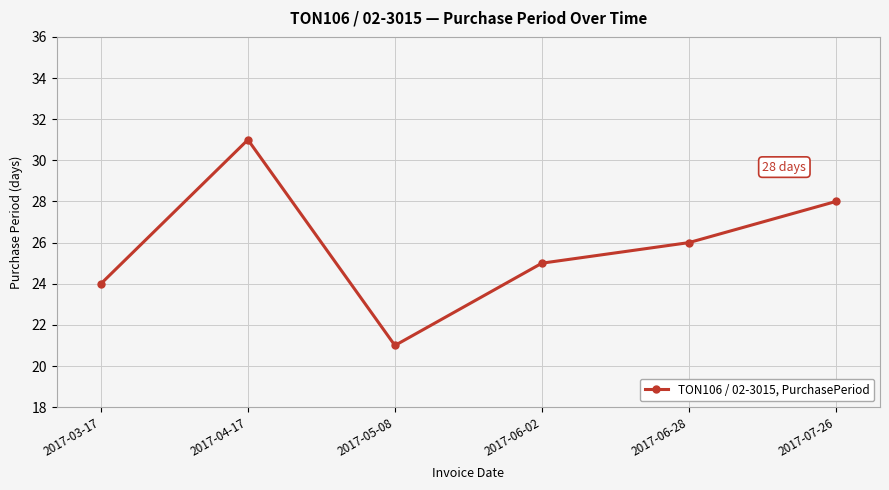

What is the label of the 2nd point from the left?

2017-04-17